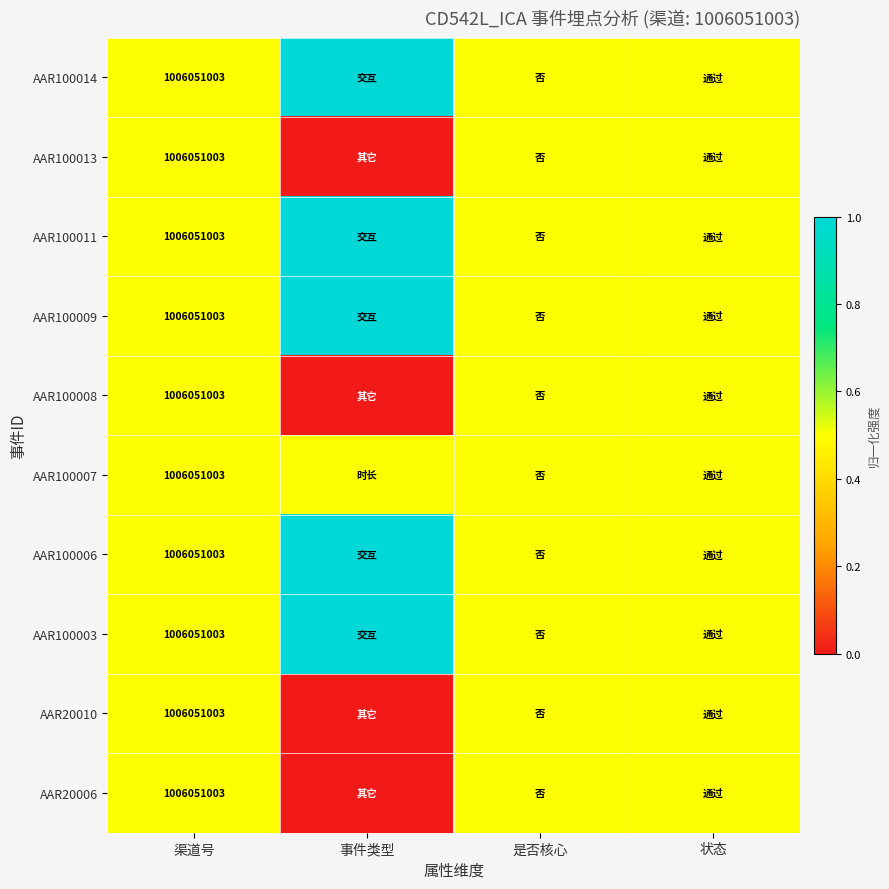

The value of AAR100008 at 渠道号 is 571565115.8. True or false?

False